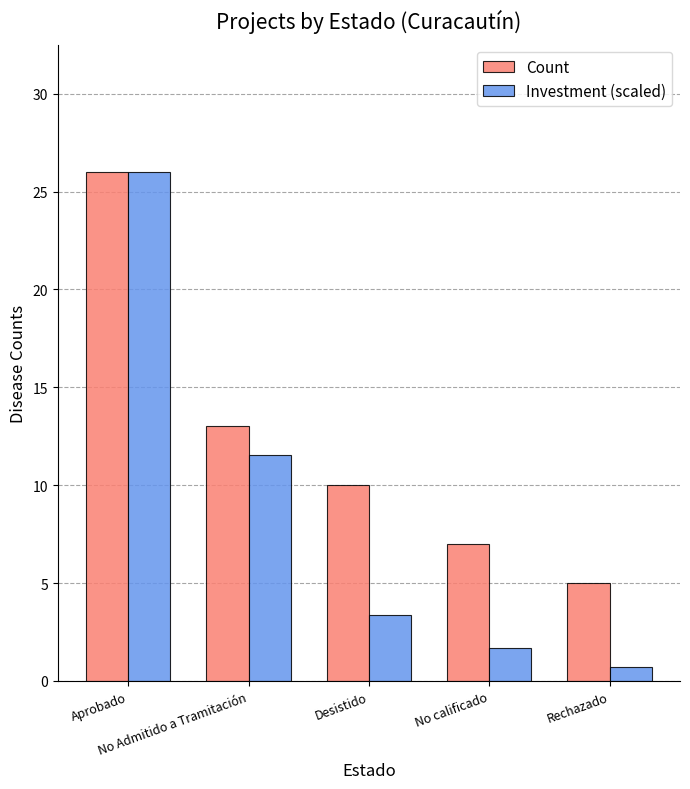

At which label is Investment (scaled) closest to 13?

No Admitido a Tramitación